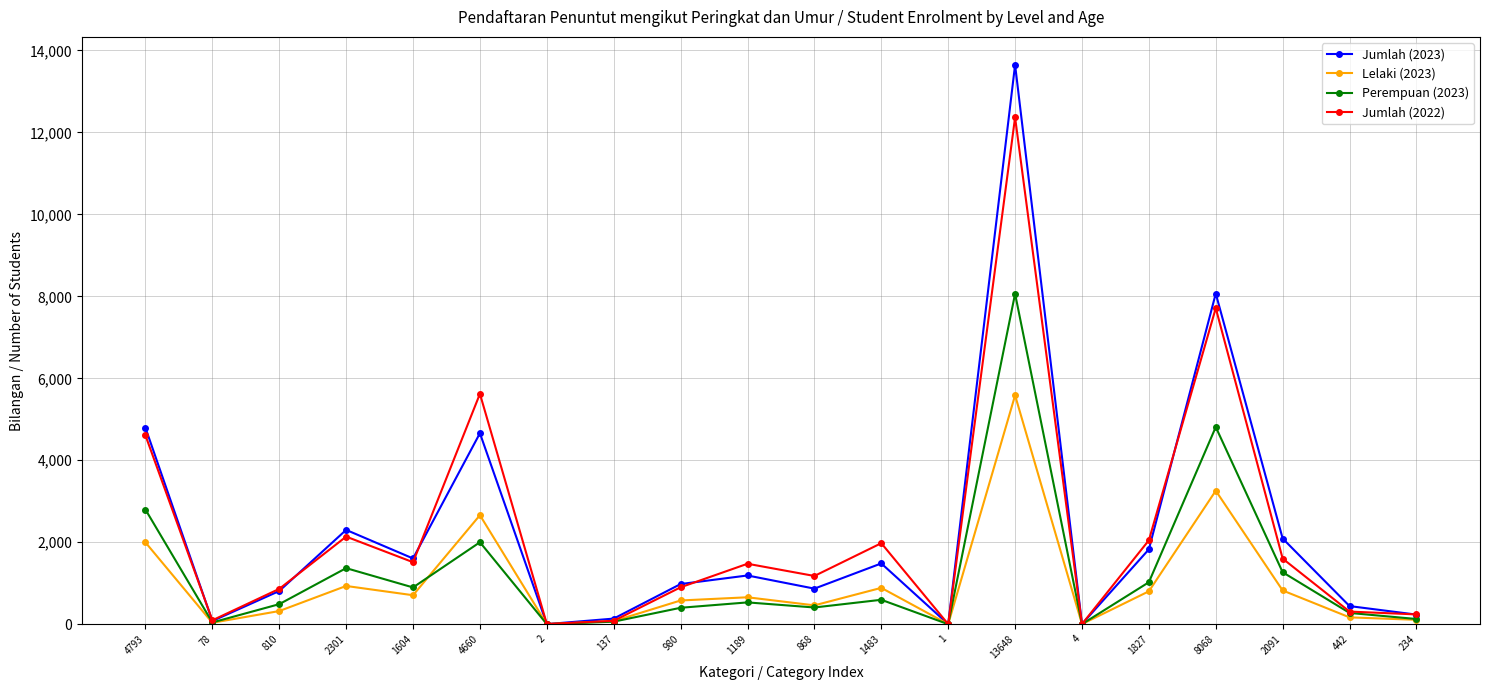

How many series are shown in this chart?

4